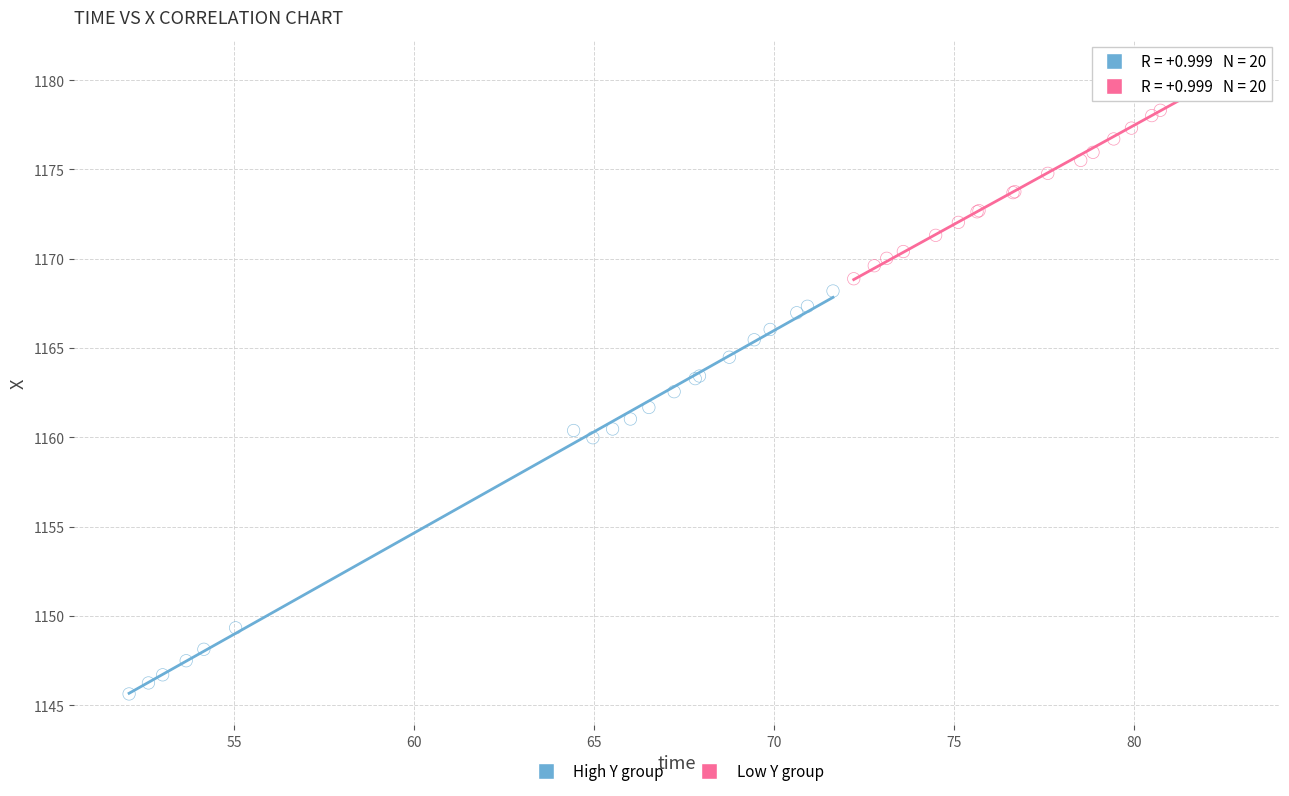

Which series has the widest spread of Y values?

High Y group